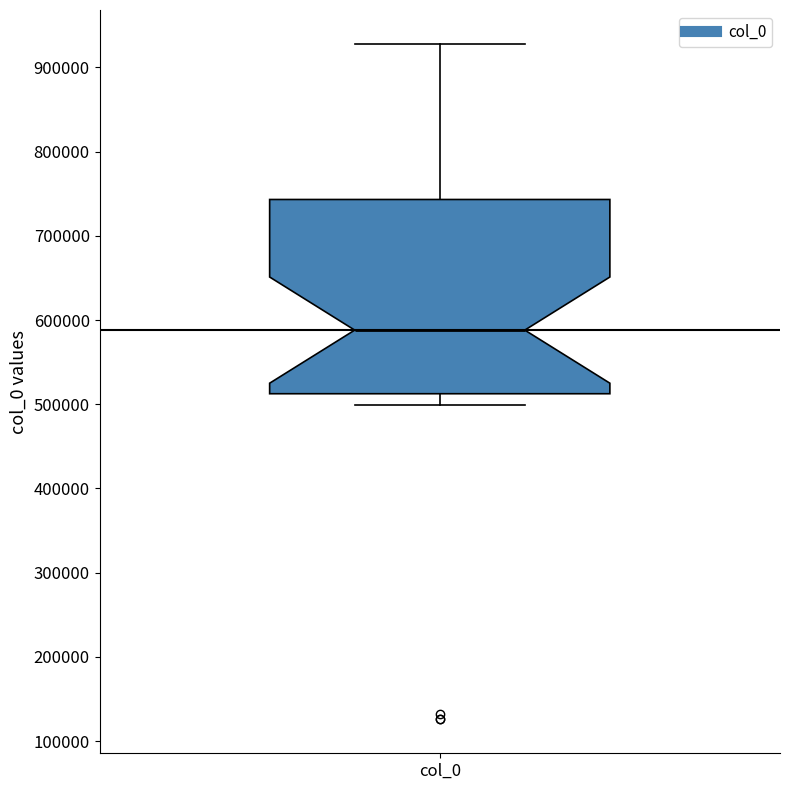

Where does the median line of the box for col_0 sit on the y-axis? The values are not printed on the chart, so give them approximately, as read against the axis.

590000